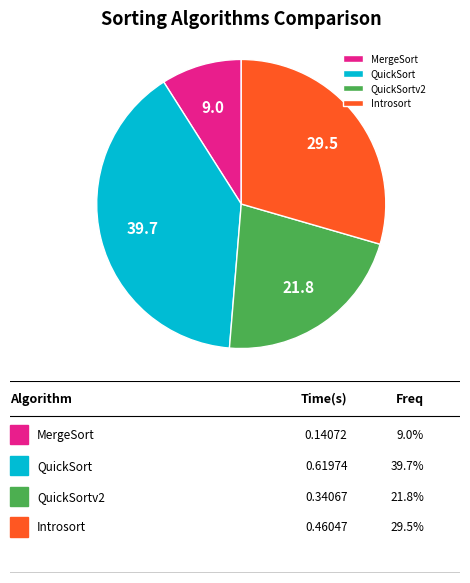

Is it true that Introsort is 24% of the pie?

False